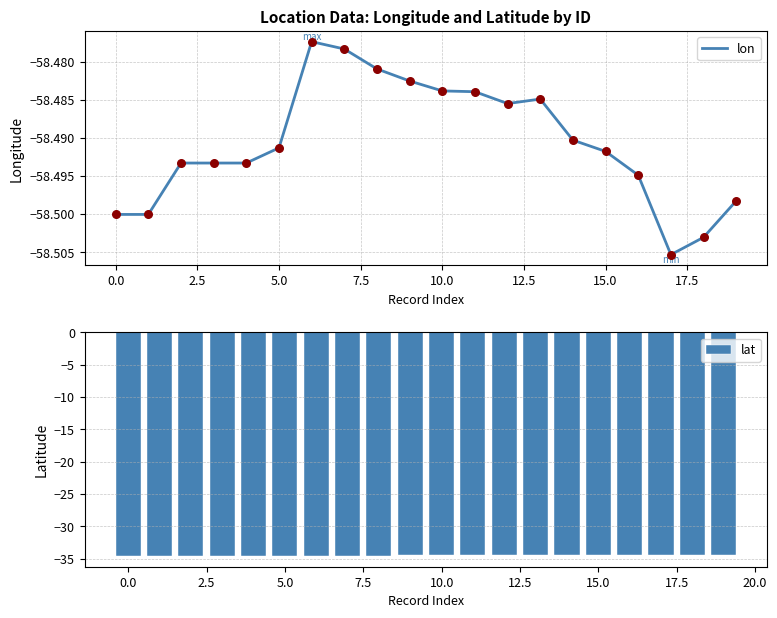

Which series contains the lowest Y value?

lon